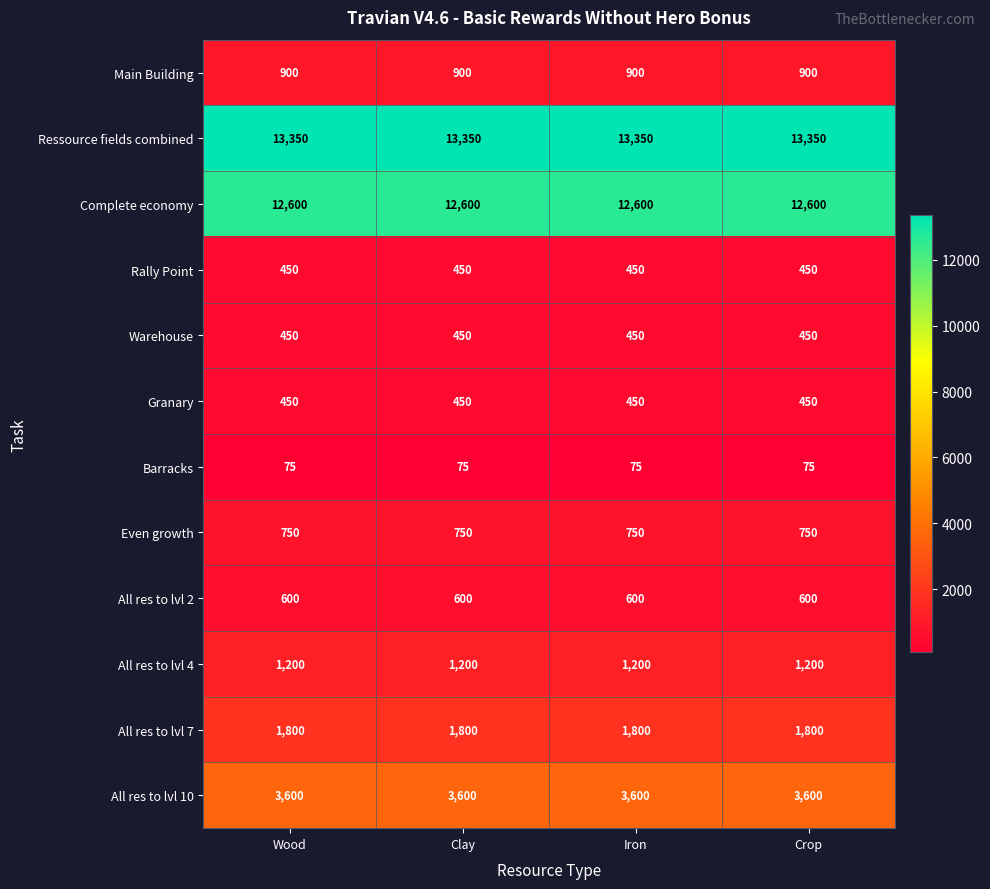

What is the greatest value displayed?

13350